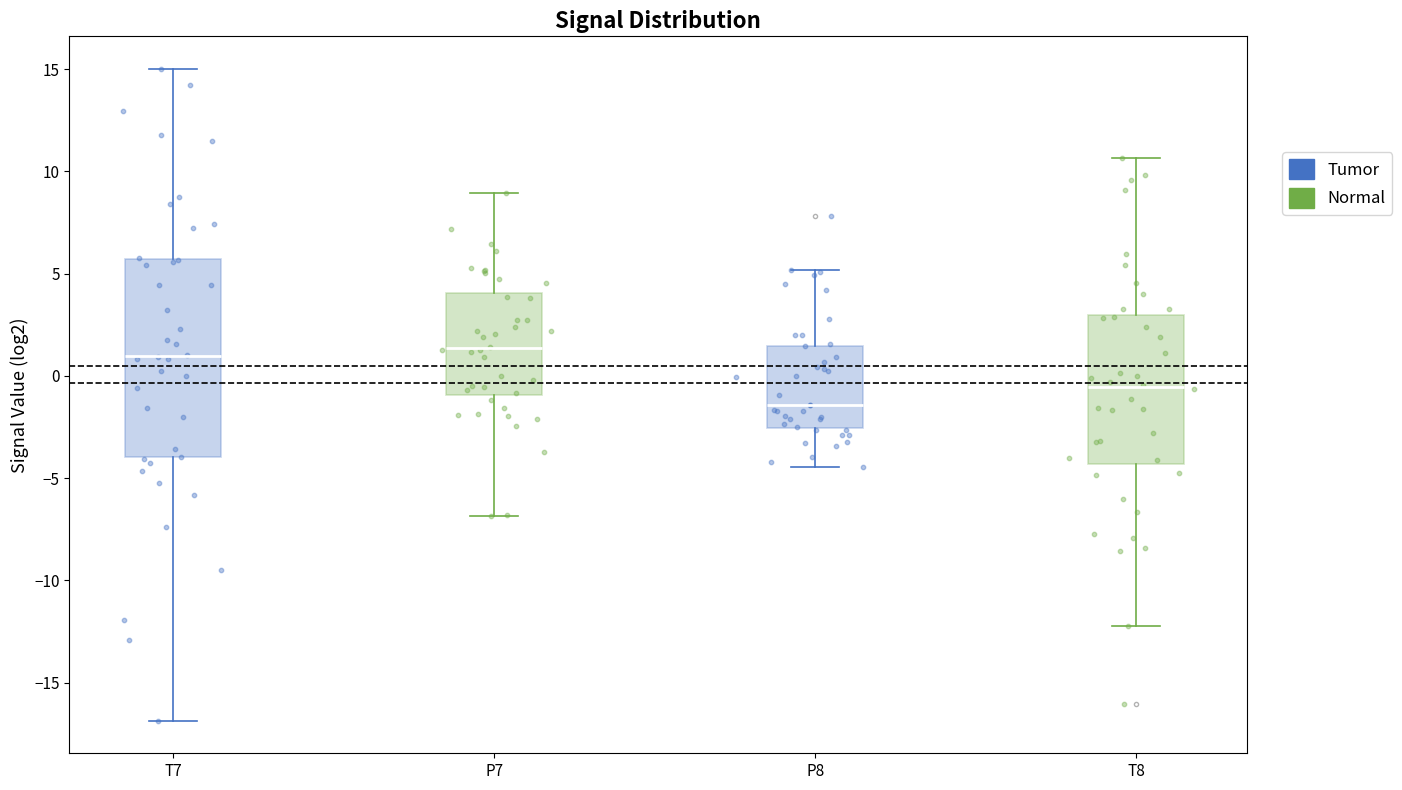

Reading left to right, transcribe this box plot: for each box, give where its median line is, the range the box spans, and where its two whiskers end, as read against the y-axis. The values are not printed on the chart, so give them approximately, as read against the axis.

T7: median 1.0, box -4.0 to 5.5, whiskers -17.0 to 15.0
P7: median 1.5, box -1.0 to 4.0, whiskers -7.0 to 9.0
P8: median -1.5, box -2.5 to 1.5, whiskers -4.5 to 5.0
T8: median -0.5, box -4.5 to 3.0, whiskers -12.0 to 10.5